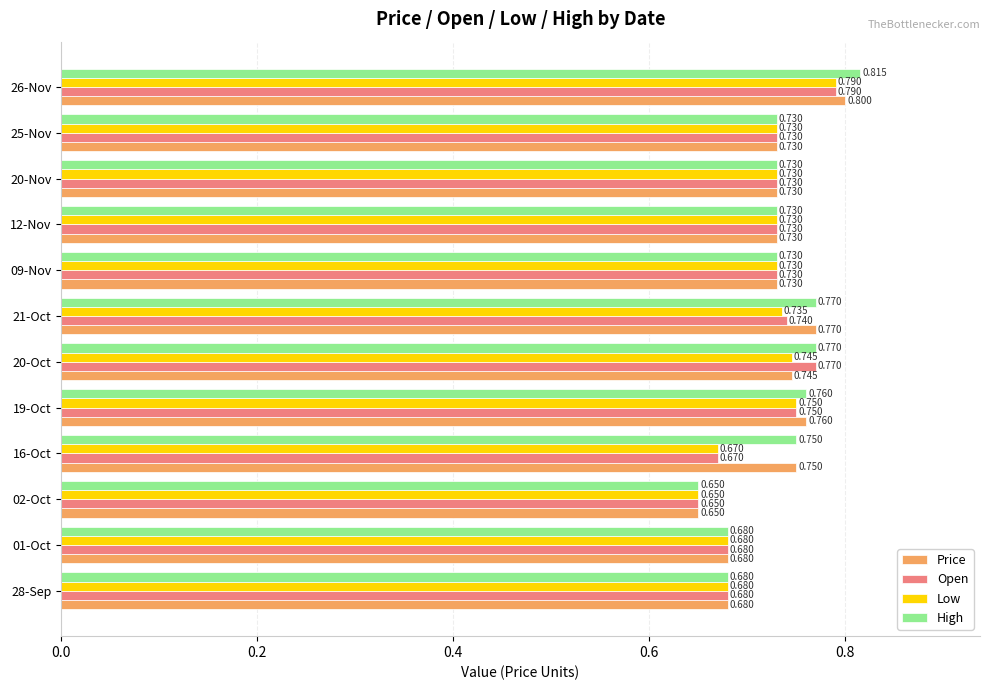

Is the value of Price at 02-Oct greater than the value of Open at 28-Sep?

No